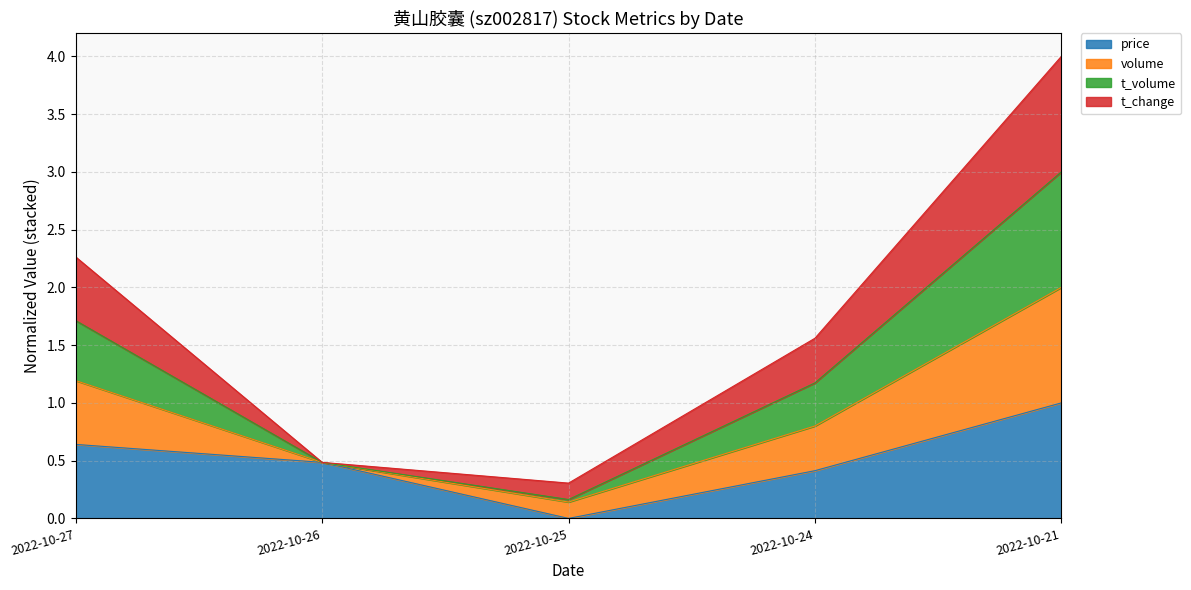

Which category has the lowest value in the t_volume series?

2022-10-25